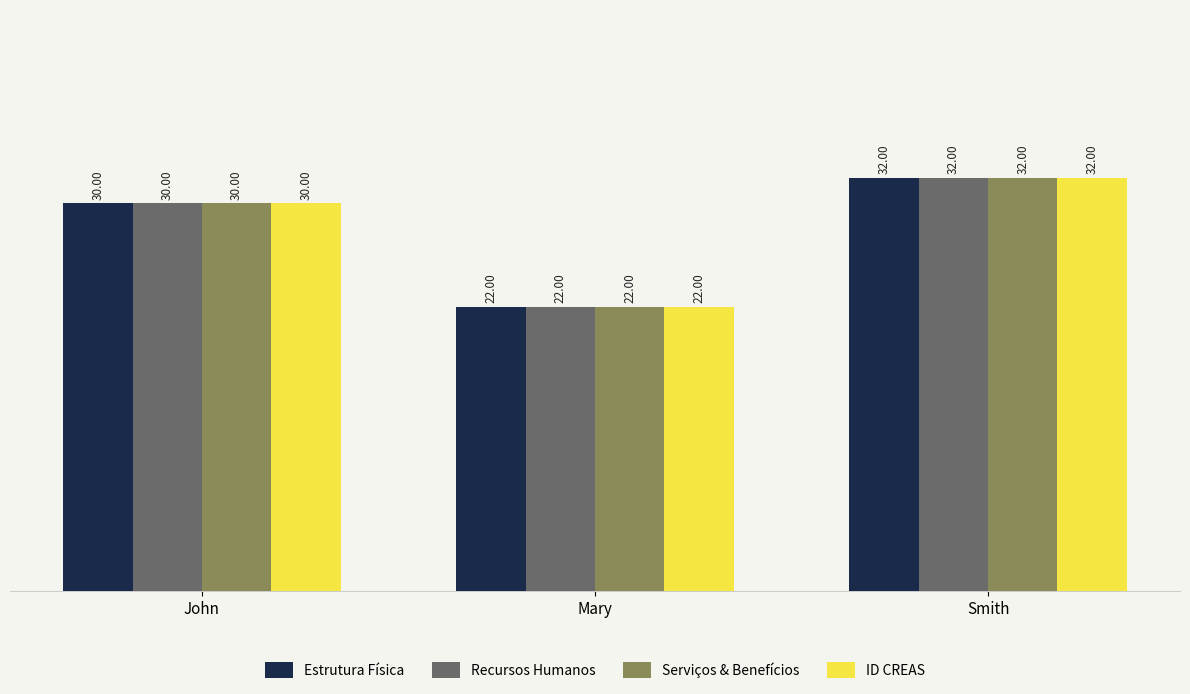

What is the label of the 1st bar from the right?

Smith